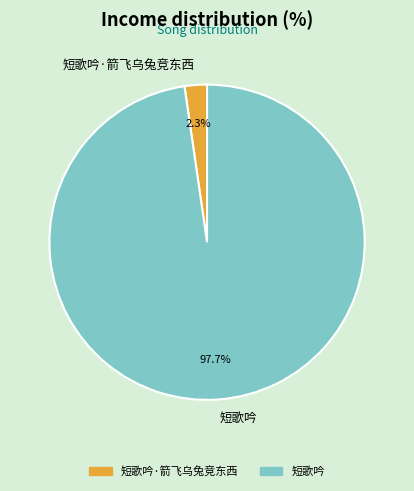

Rank the categories by value from lowest to highest.

短歌吟·箭飞乌兔竞东西, 短歌吟